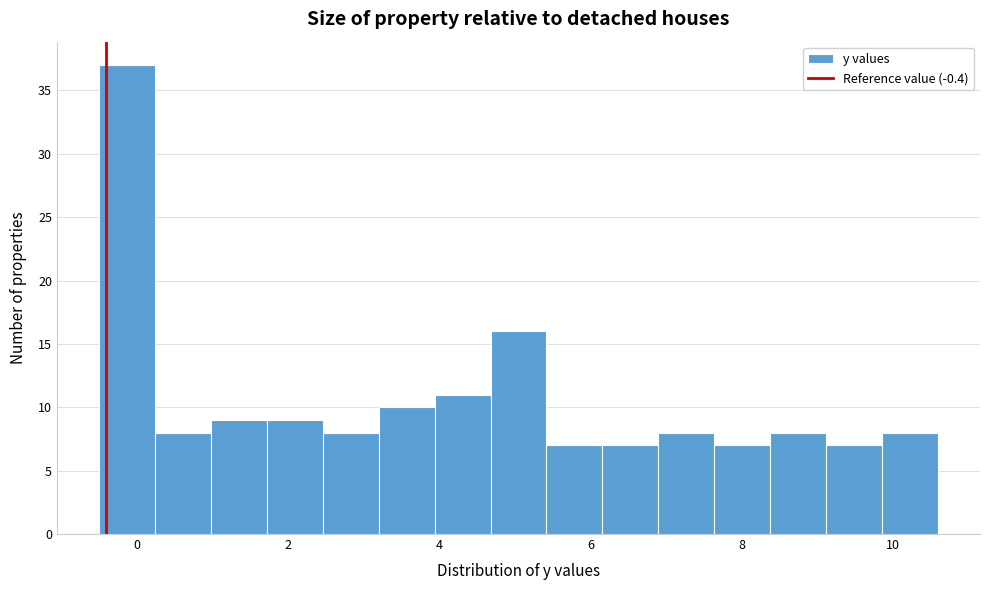

Around what value on the x-axis is the tallest bar? Give the approximate position of its centre, as read against the axis.

-0.2